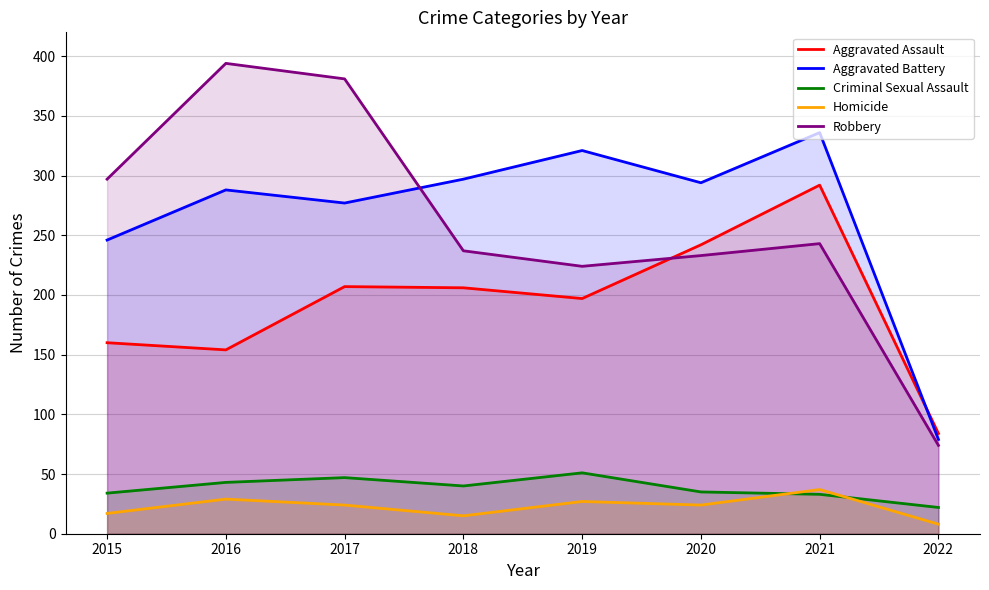

What is the difference between the Homicide values at 2021 and 2017?

13